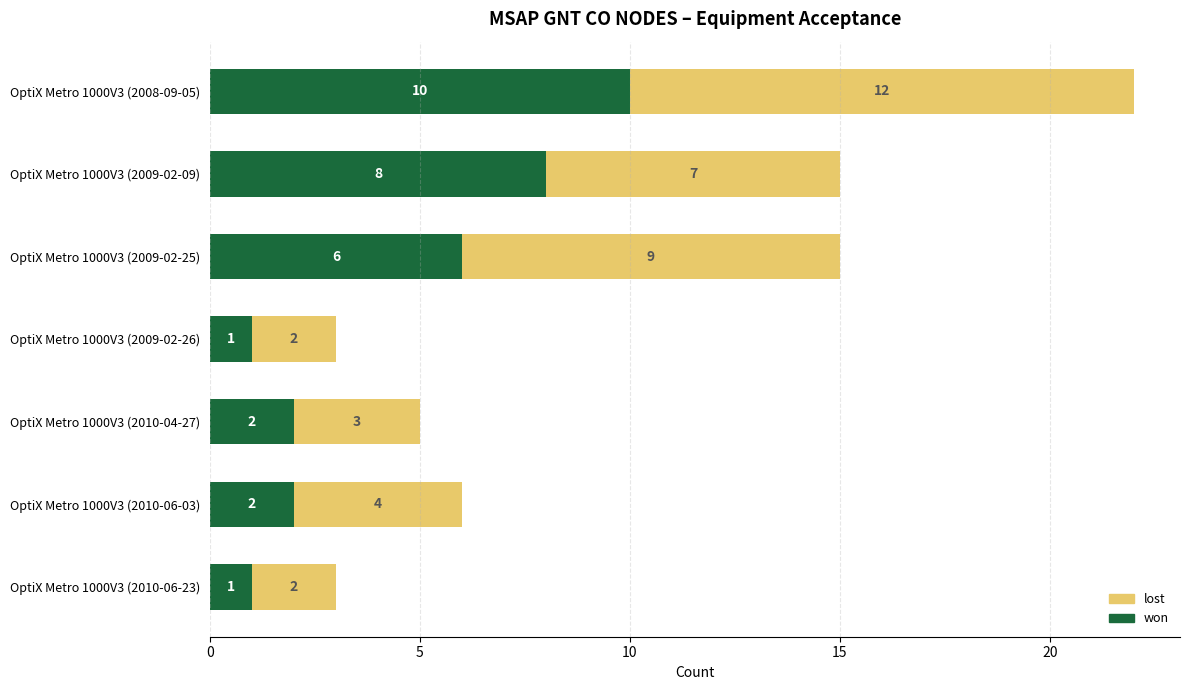

How many data points in won are less than 2?

2